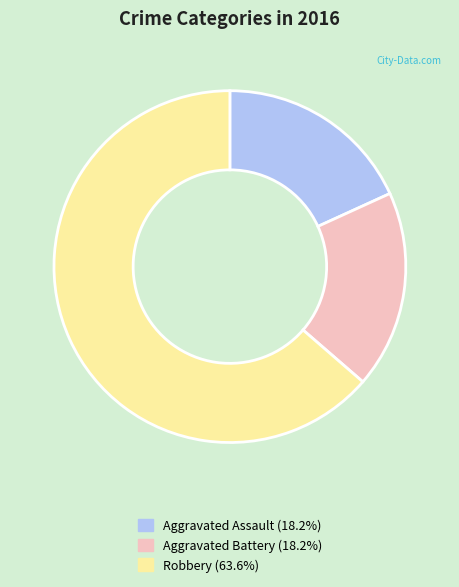

What is the majority slice?

Robbery